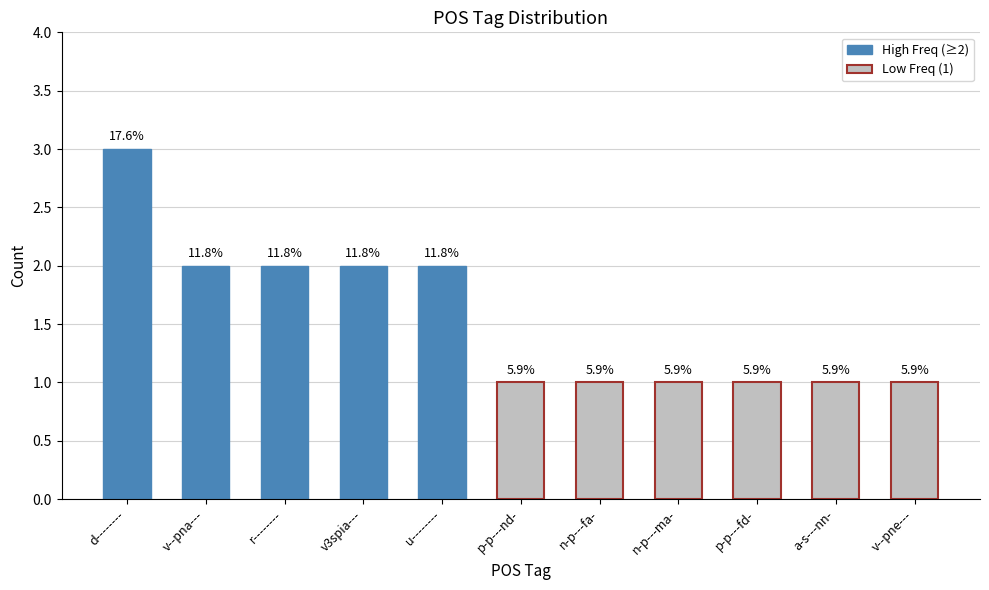

Approximately how many times larger is the value at u-------- compared to v--pne---?

2.0